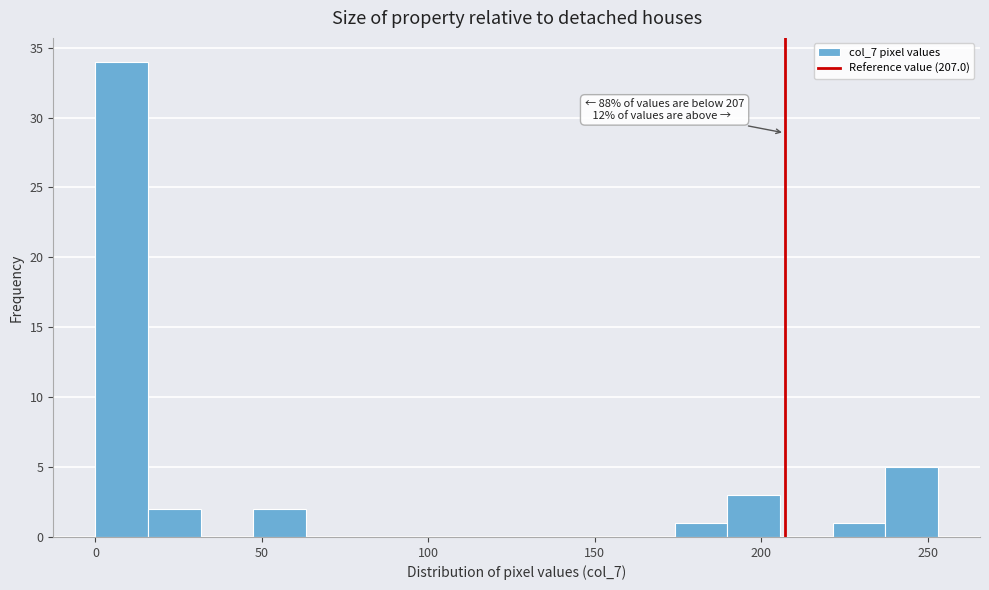

Read against the x-axis, roughly where is the centre of the tallest bar?

10